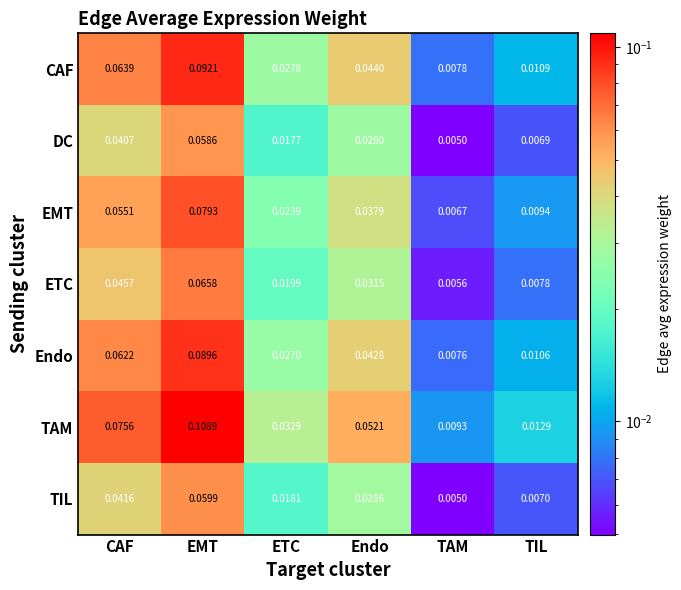

Where is DC nearest to the value 0?

TAM